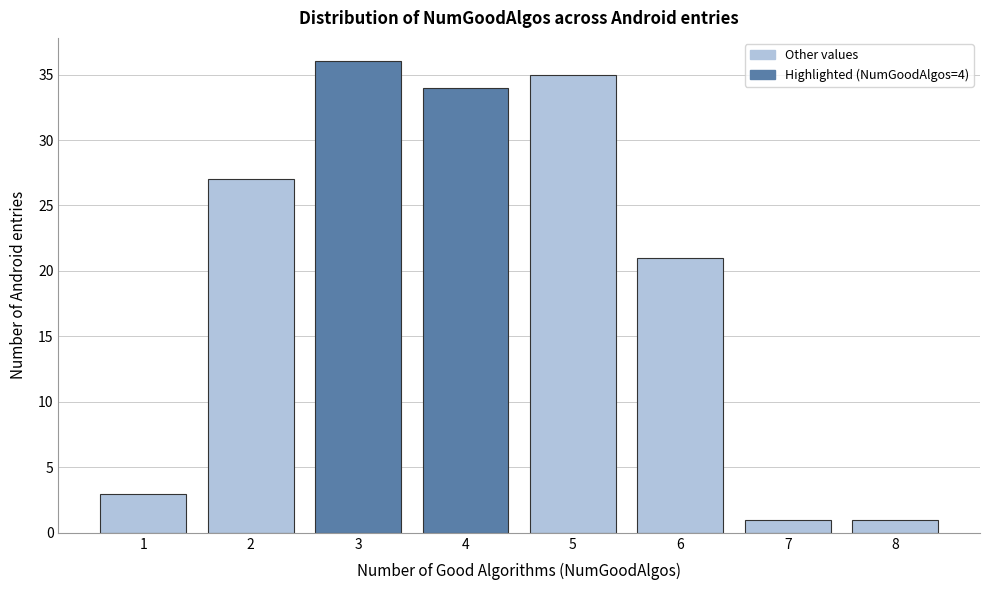

Reading left to right, list all the values displayed in this chart.

1=3	2=27	3=36	4=34	5=35	6=21	7=1	8=1